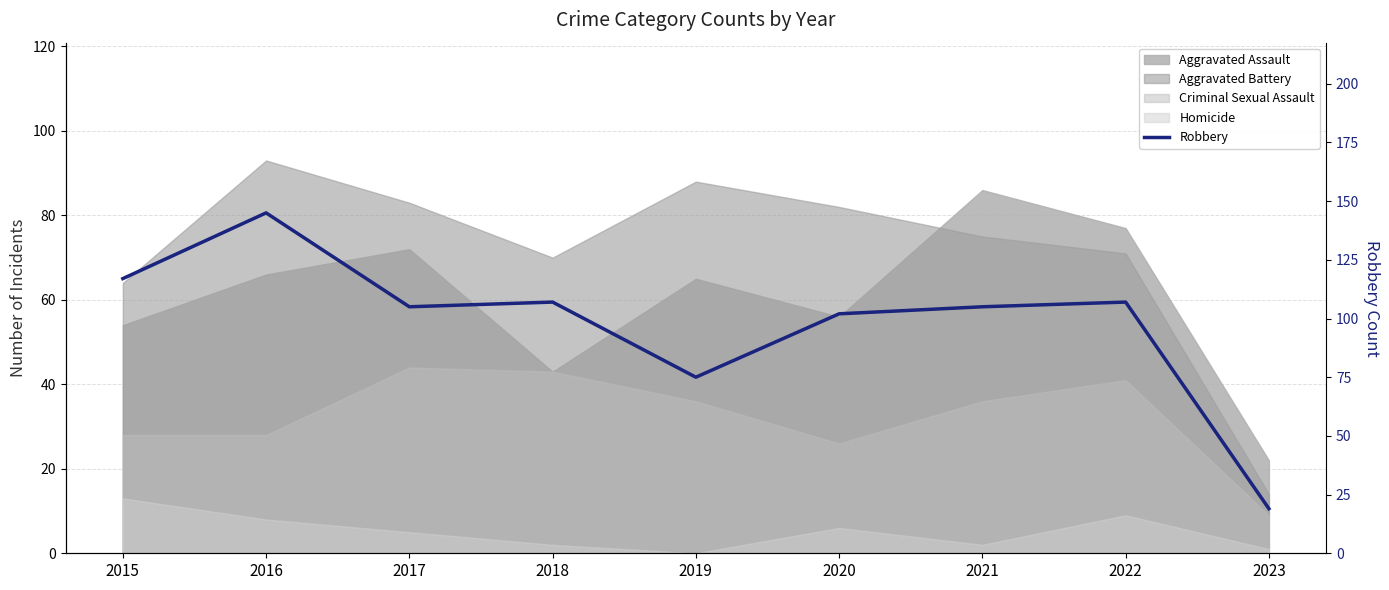

Reading right to left, list all the values displayed in this chart.

19	107	105	102	75	107	105	145	117